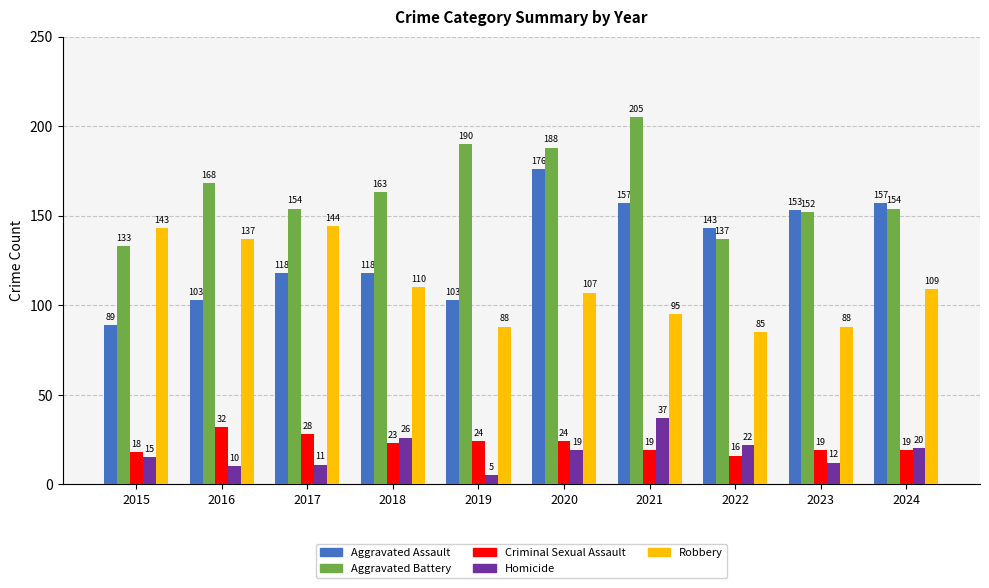

How many distinct data groups are displayed?

5